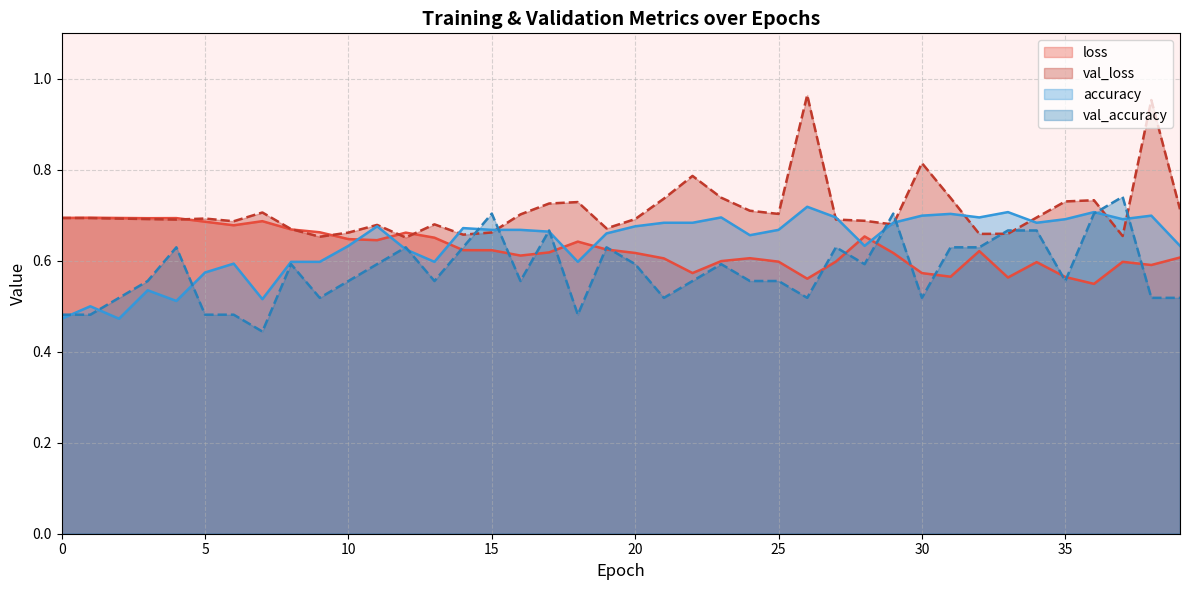

Which series has the largest range (max minus min)?

val_loss